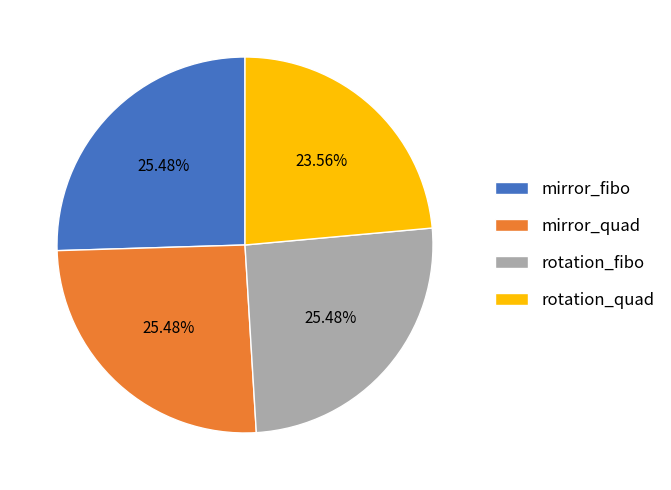

What portion of the pie excludes mirror_fibo?

74.5%